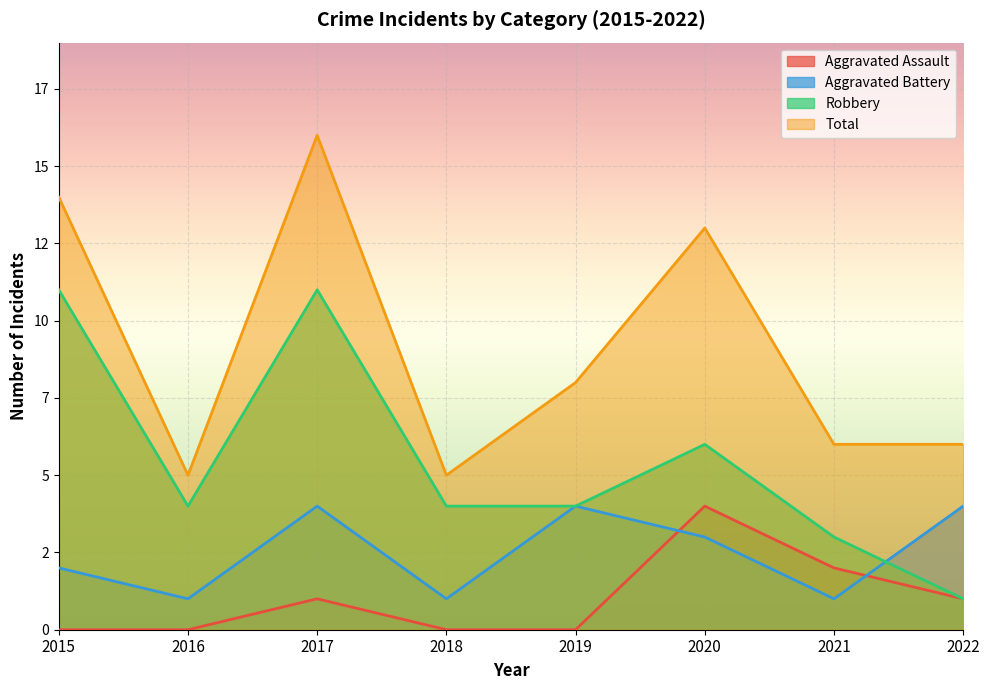

What is the minimum value for Aggravated Battery?

1